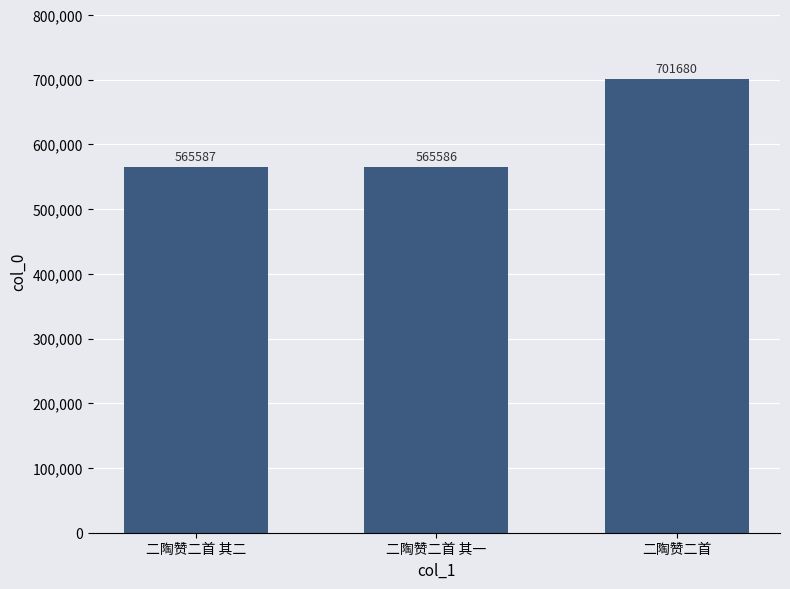

What is the label of the 1st bar from the left?

二陶赞二首 其二